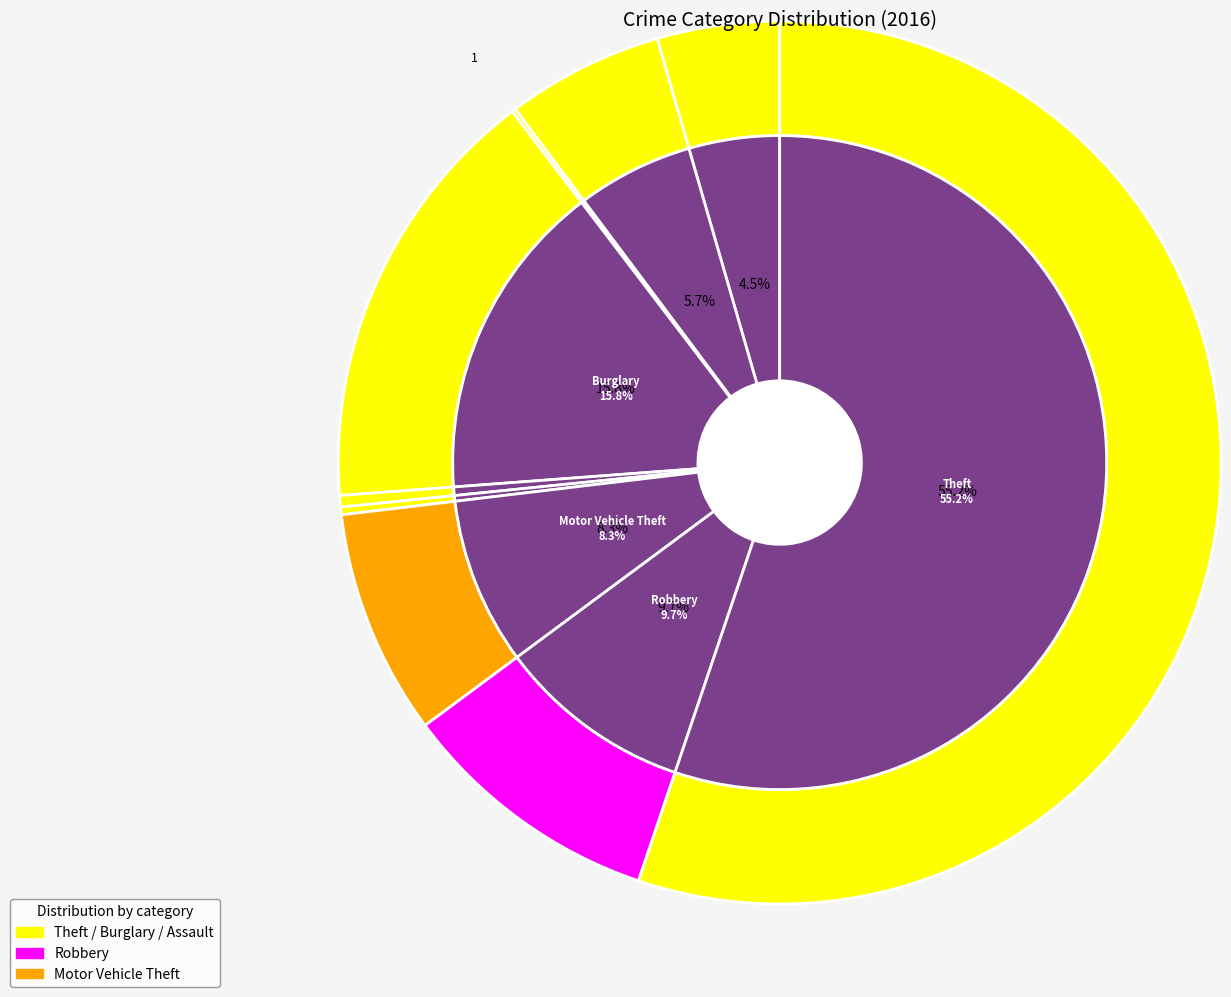

To the nearest percent, what is the difference between the Motor Vehicle Theft and Criminal Sexual Assault slice percentages?

8%